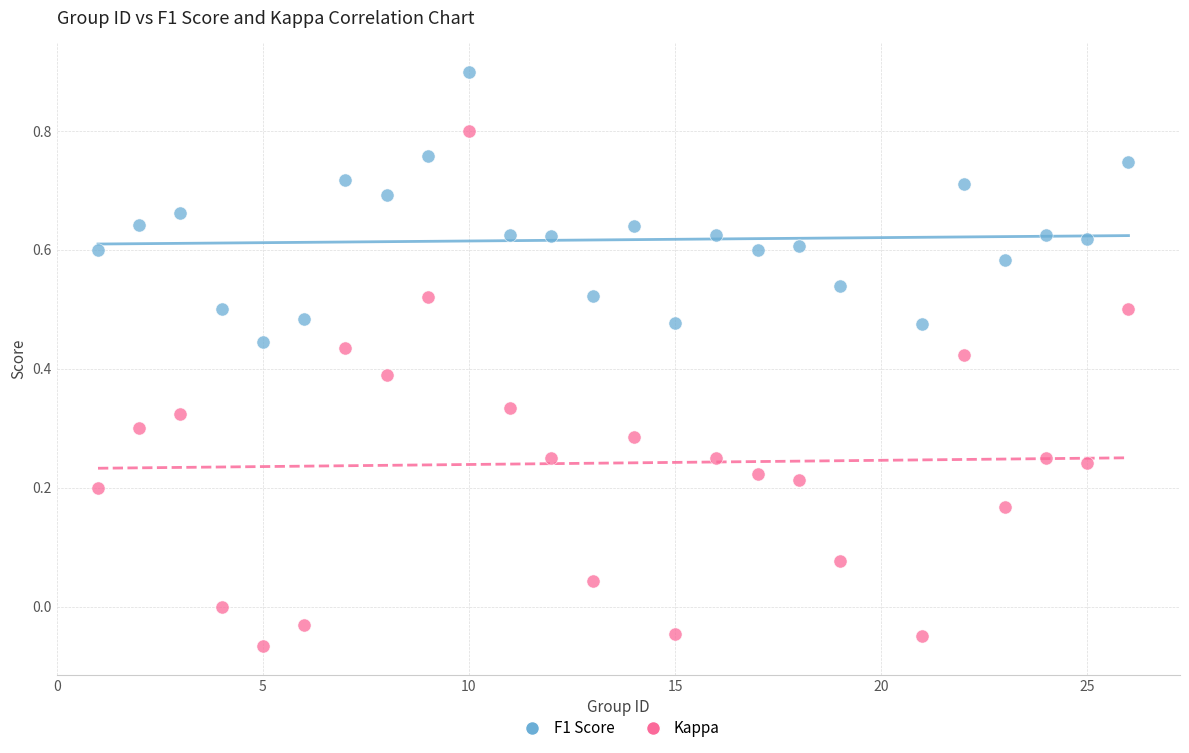

Which series has the largest Y range (max minus min)?

Kappa